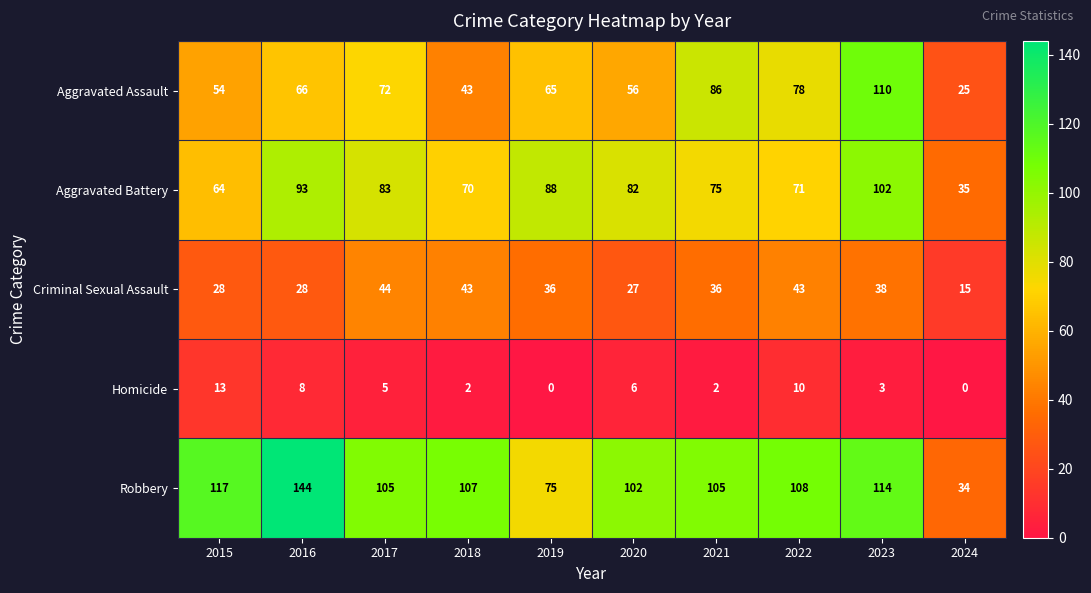

At how many categories does at least one series exceed 92?

8